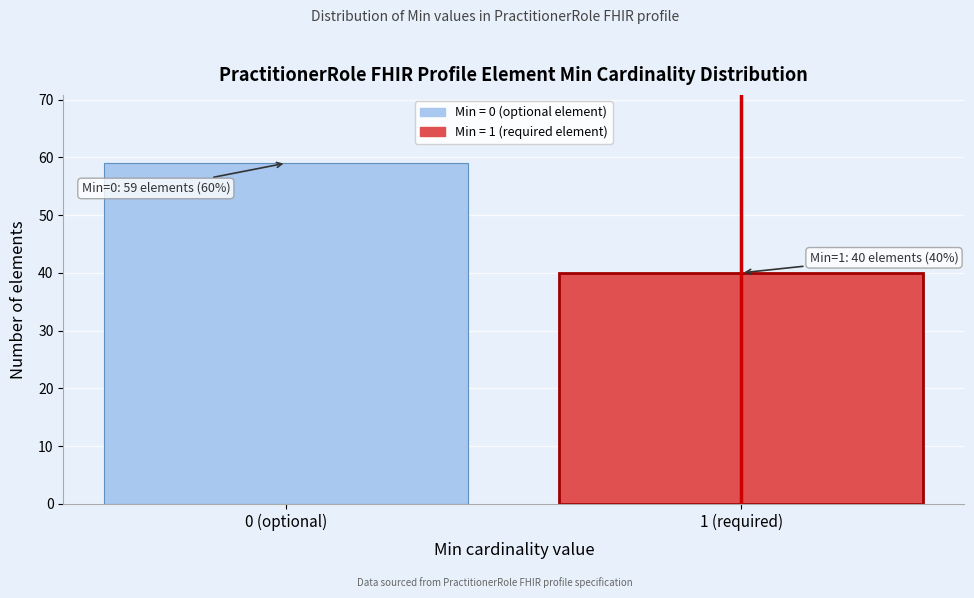

Reading left to right, list all the values displayed in this chart.

59	40